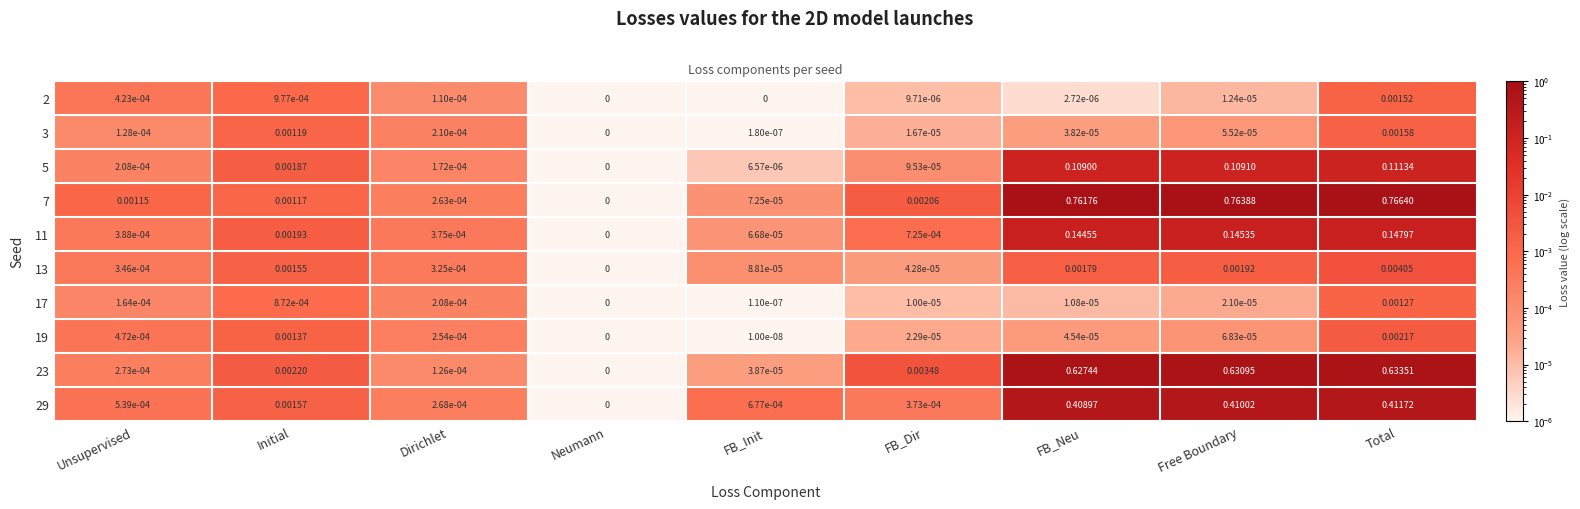

Is the value of 7 at FB_Init greater than the value of 2 at FB_Dir?

Yes